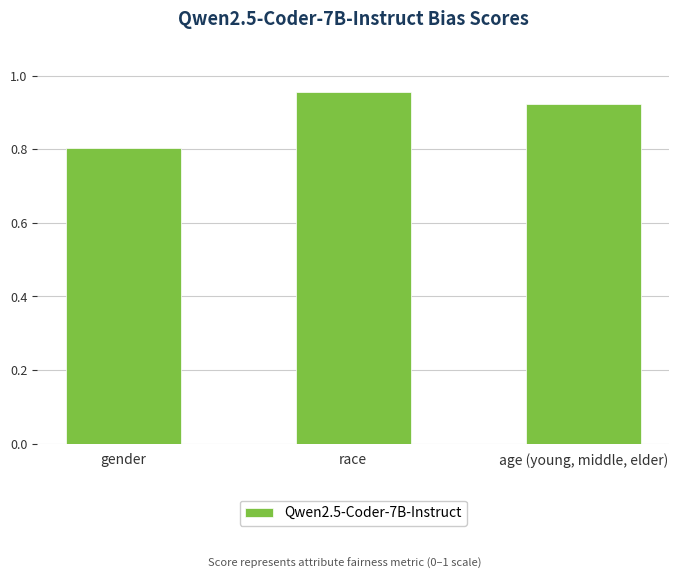

Is it true that the value at gender is 0.8?

True